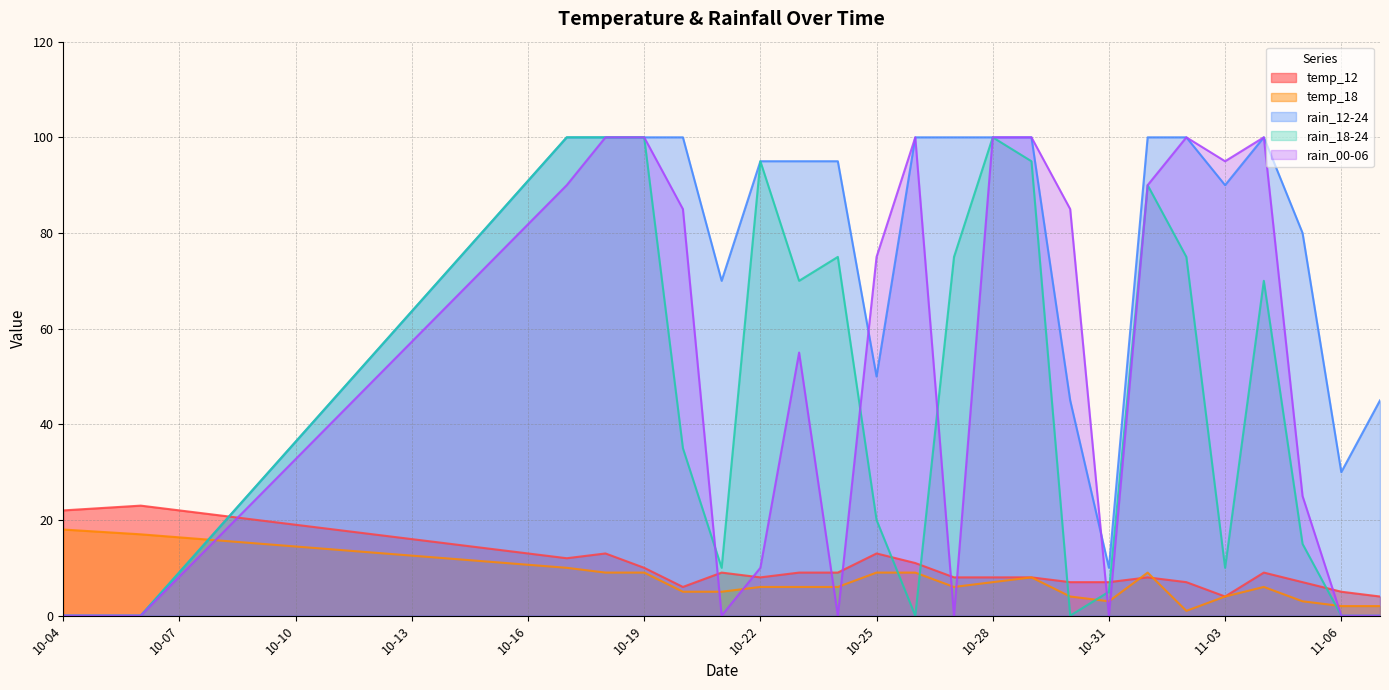

Where is the first local maximum for rain_12-24?

2023-11-04